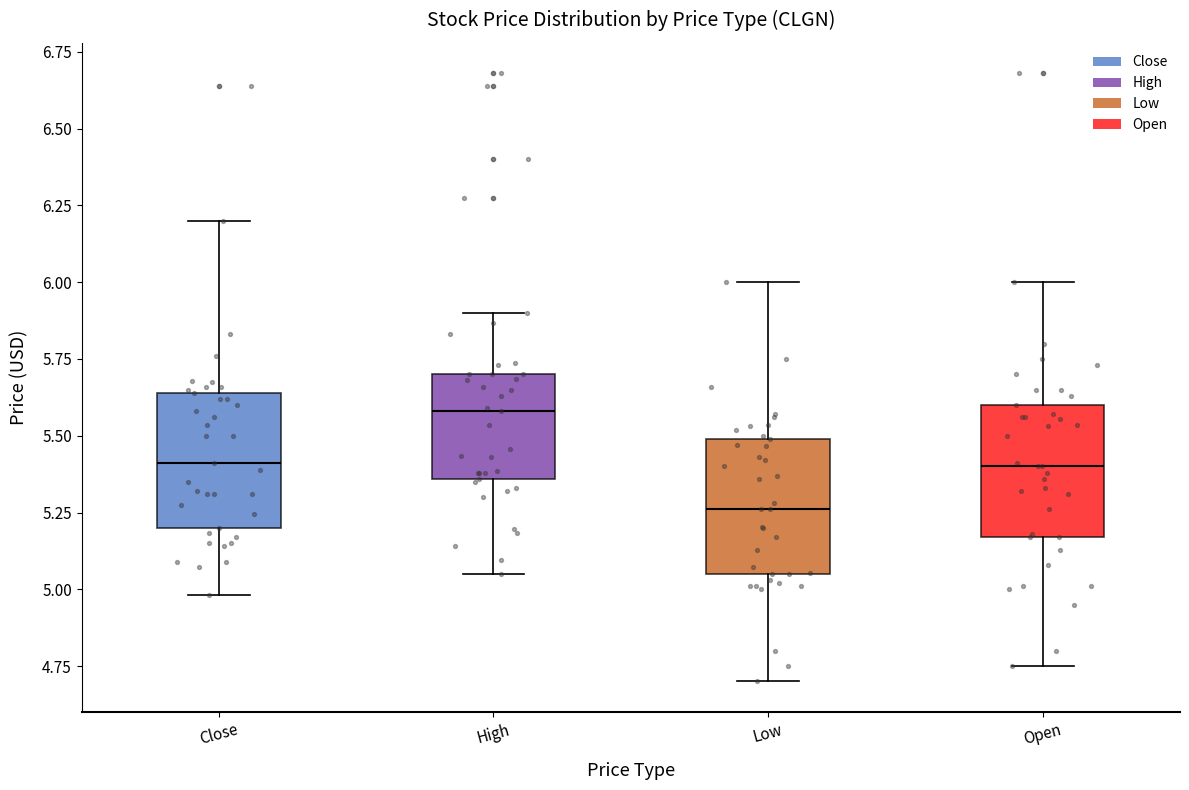

Reading left to right, transcribe this box plot: for each box, give where its median line is, the range the box spans, and where its two whiskers end, as read against the y-axis. The values are not printed on the chart, so give them approximately, as read against the axis.

Close: median 5.40, box 5.20 to 5.65, whiskers 5.00 to 6.20
High: median 5.60, box 5.35 to 5.70, whiskers 5.05 to 5.90
Low: median 5.25, box 5.05 to 5.50, whiskers 4.70 to 6.00
Open: median 5.40, box 5.15 to 5.60, whiskers 4.75 to 6.00